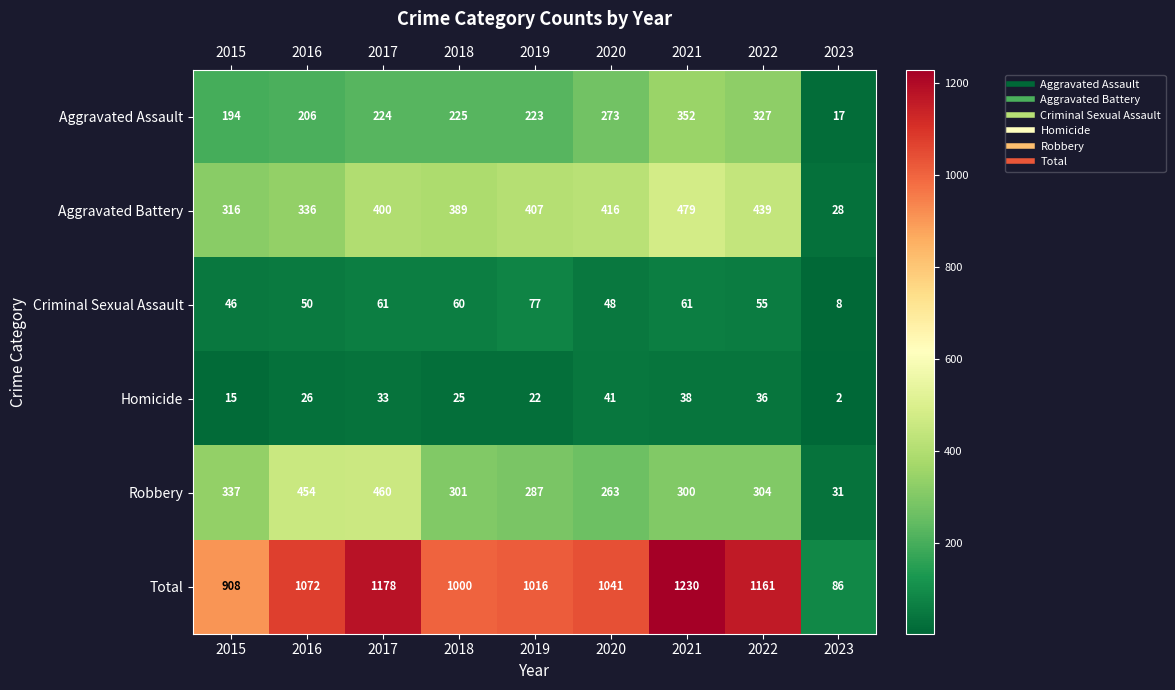

At which label does Aggravated Assault reach its peak?

2021